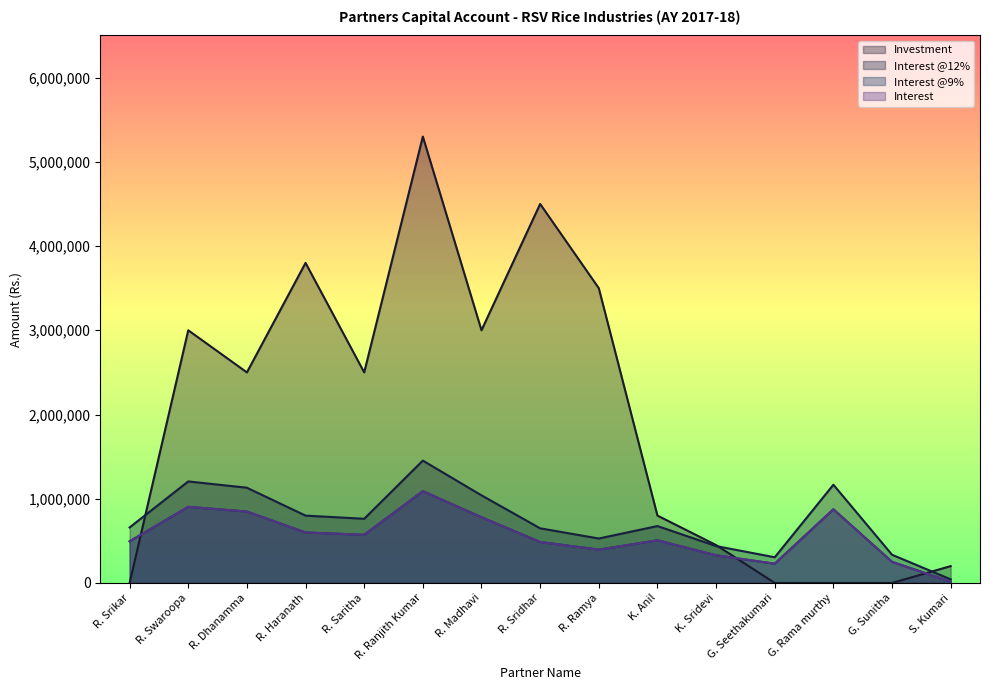

Which series changed the most between G. Rama murthy and S. Kumari?

Interest @12%